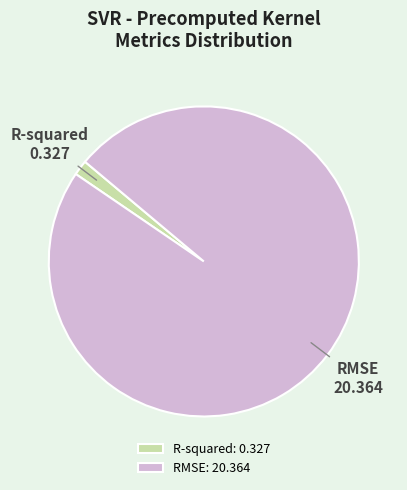

Is it true that R-squared is 2% of the pie?

True